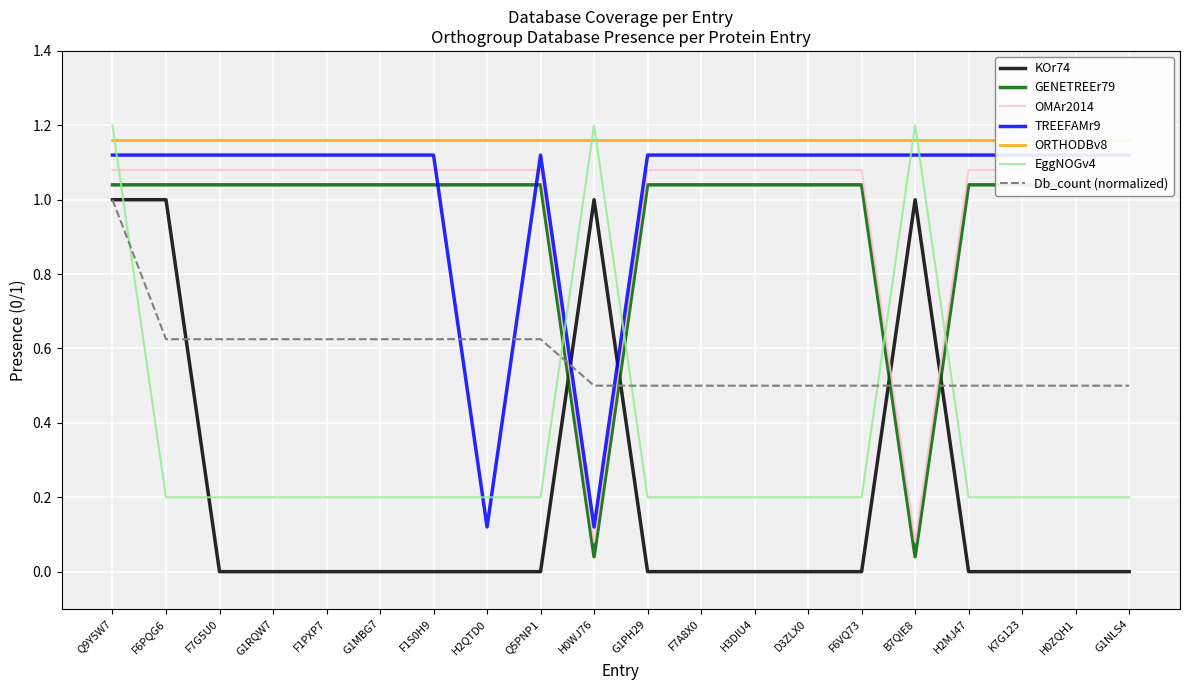

True or false: GENETREEr79 has a value of 0.0 at B7QIE8.

True